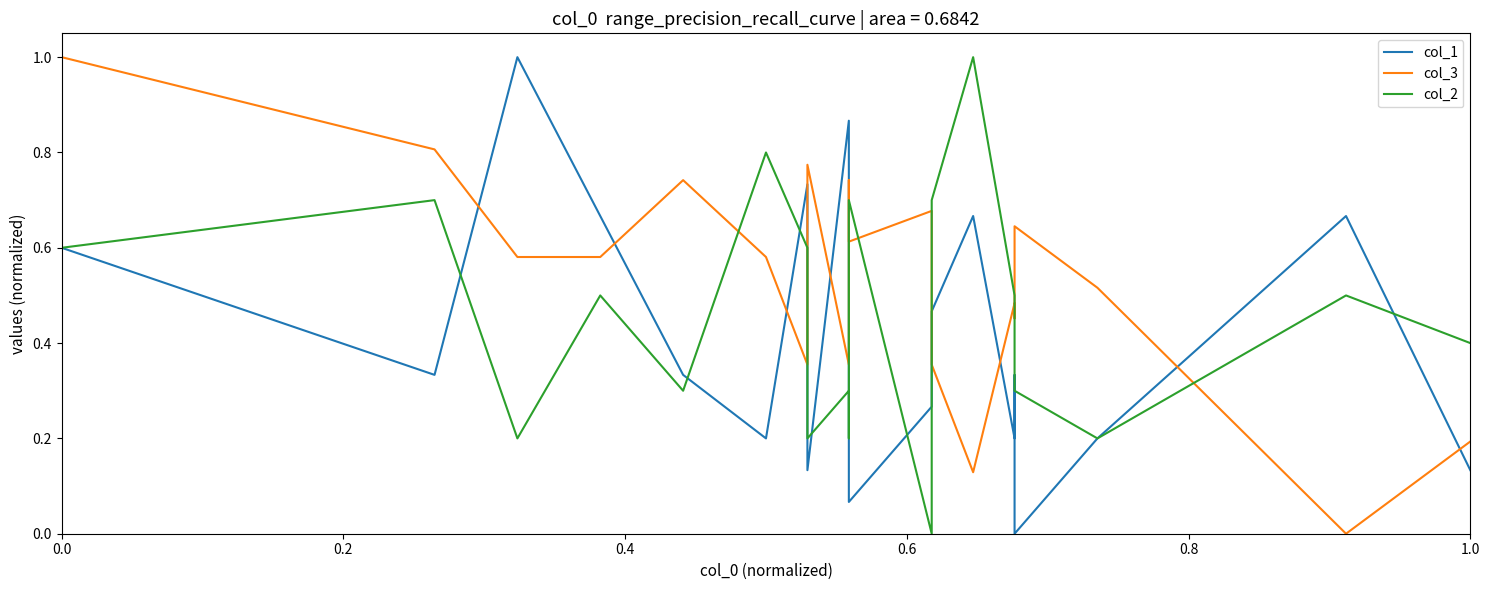

Which series has the largest range (max minus min)?

col_1